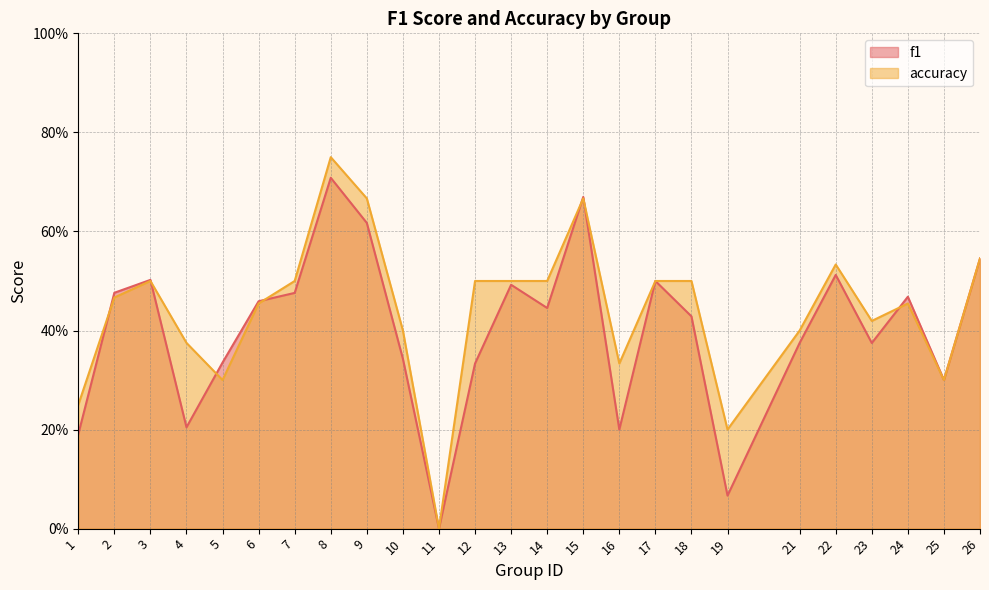

Reading left to right, list all the values displayed in this chart.

f1: 0.2	0.5	0.5	0.2	0.3	0.5	0.5	0.7	0.6	0.3	0.0	0.3	0.5	0.4	0.7	0.2	0.5	0.4	0.1	0.4	0.5	0.4	0.5	0.3	0.5
accuracy: 0.2	0.5	0.5	0.4	0.3	0.5	0.5	0.8	0.7	0.4	0.0	0.5	0.5	0.5	0.7	0.3	0.5	0.5	0.2	0.4	0.5	0.4	0.5	0.3	0.5